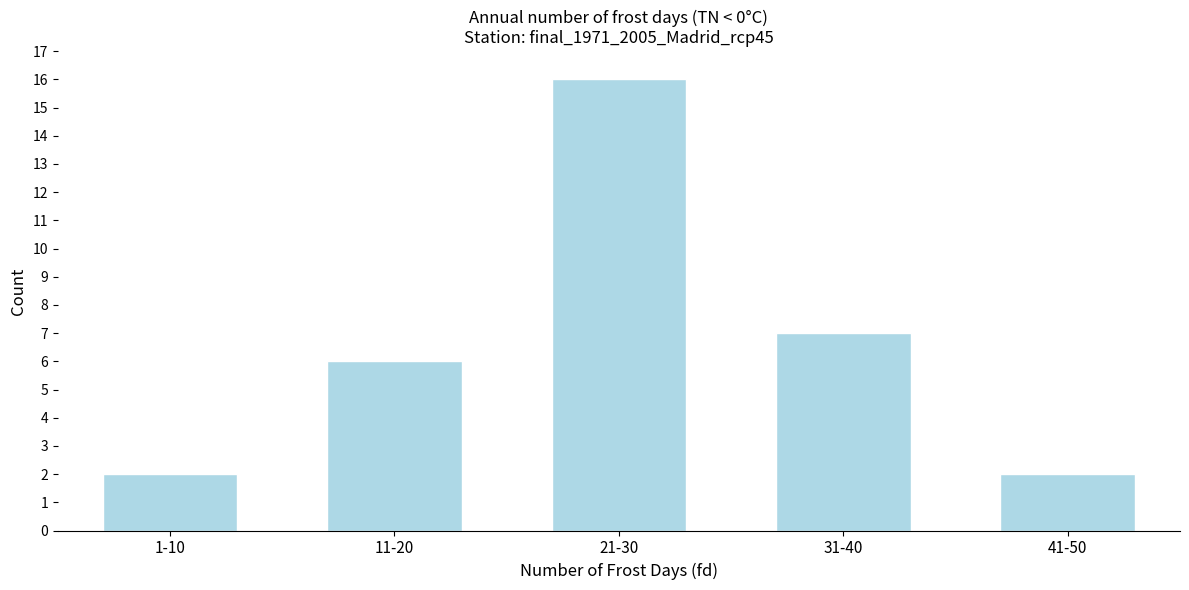

Reading right to left, extract all data points from this chart.

2	7	16	6	2